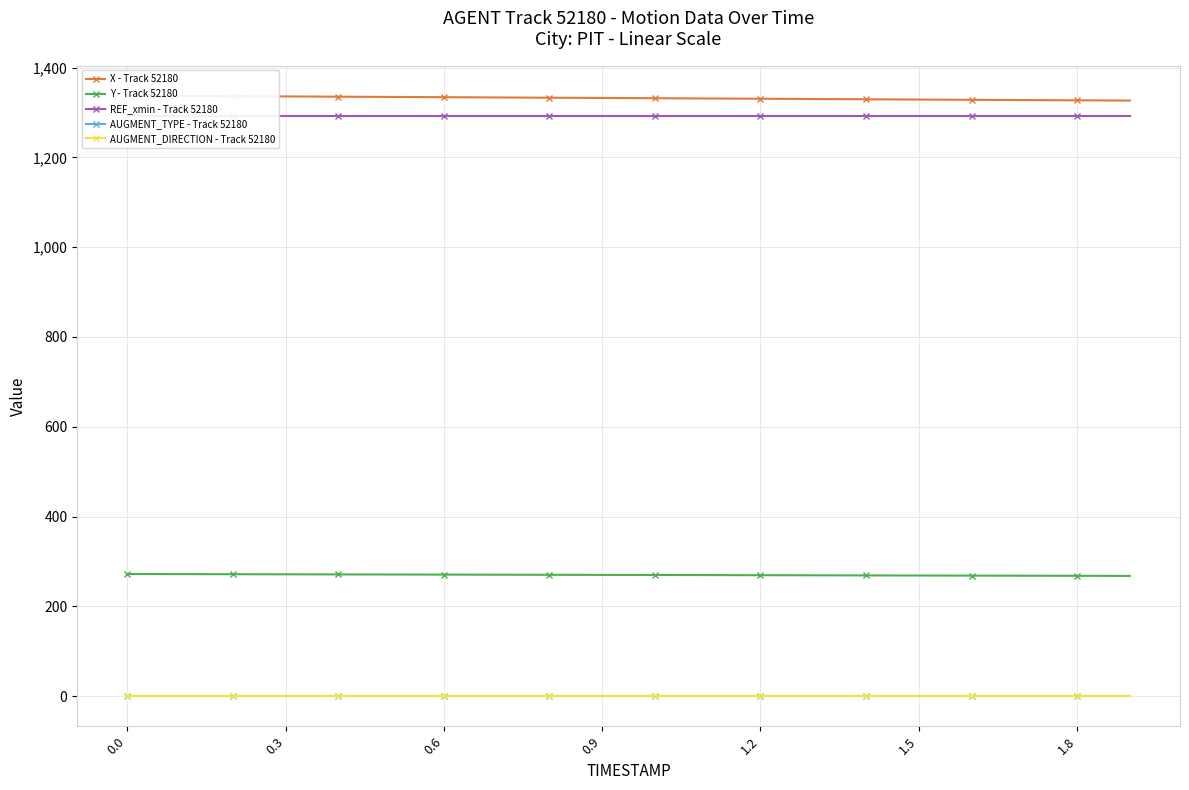

What is the highest value of the Y - Track 52180 series?

272.1